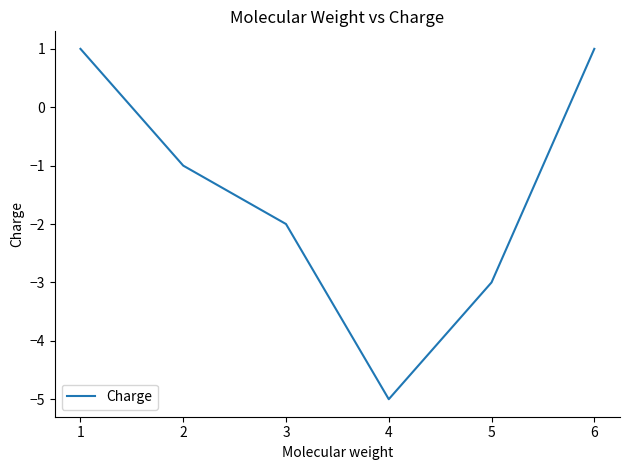

What is the minimum value shown in the chart?

-5